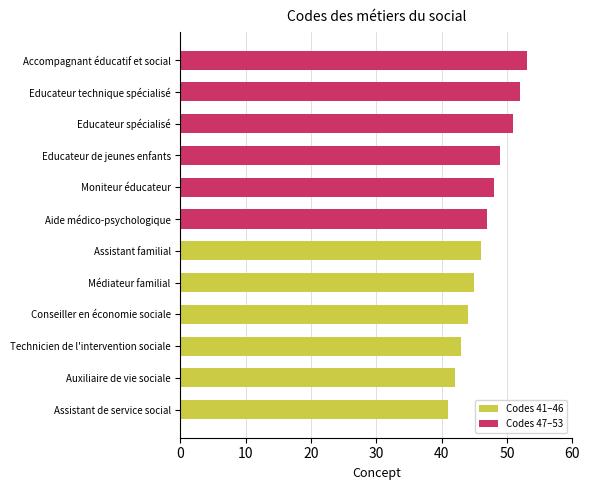

What is the smallest value displayed?

41